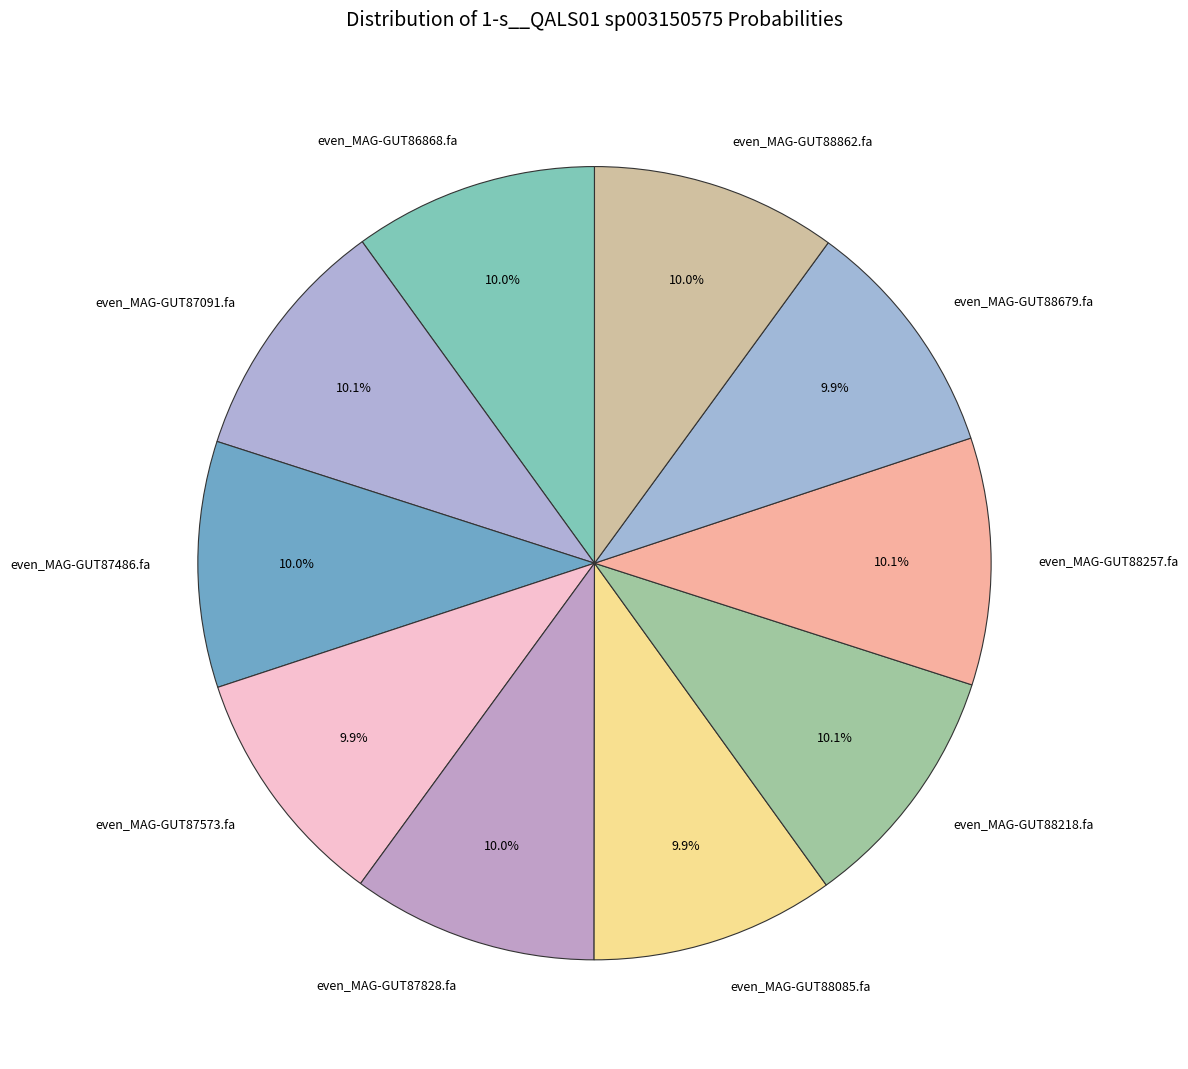

What percentage is NOT represented by even_MAG-GUT88218.fa?

89.9%